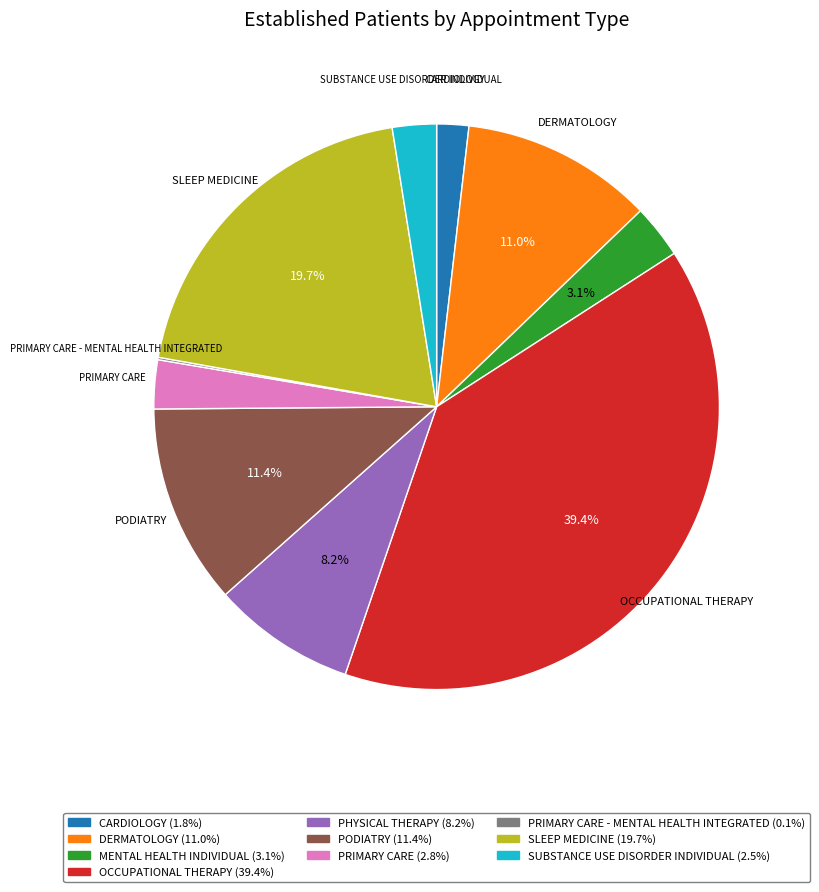

Is there any slice that represents more than half of the pie?

No